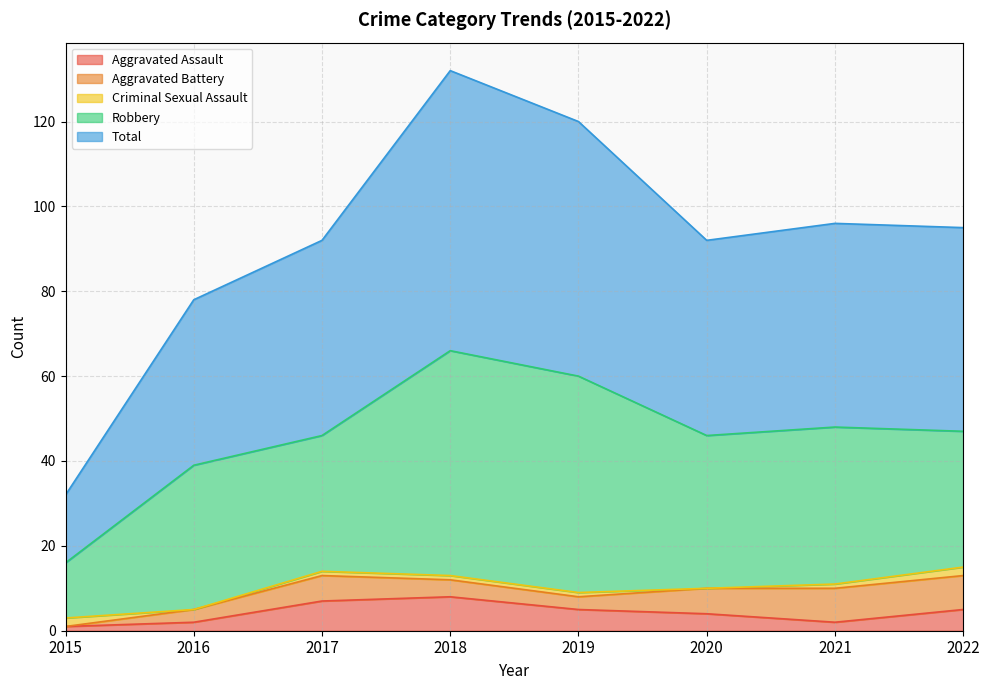

How many categories are shown in the chart?

8